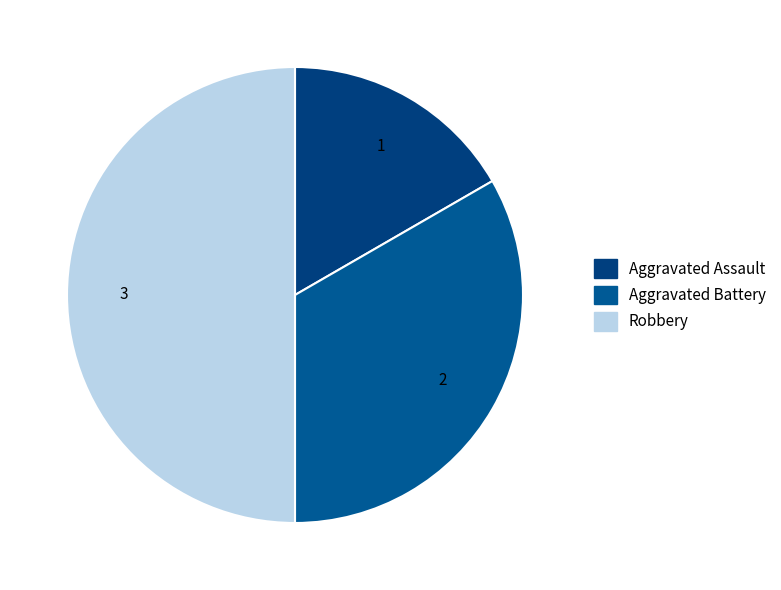

How many segments does this pie chart have?

3